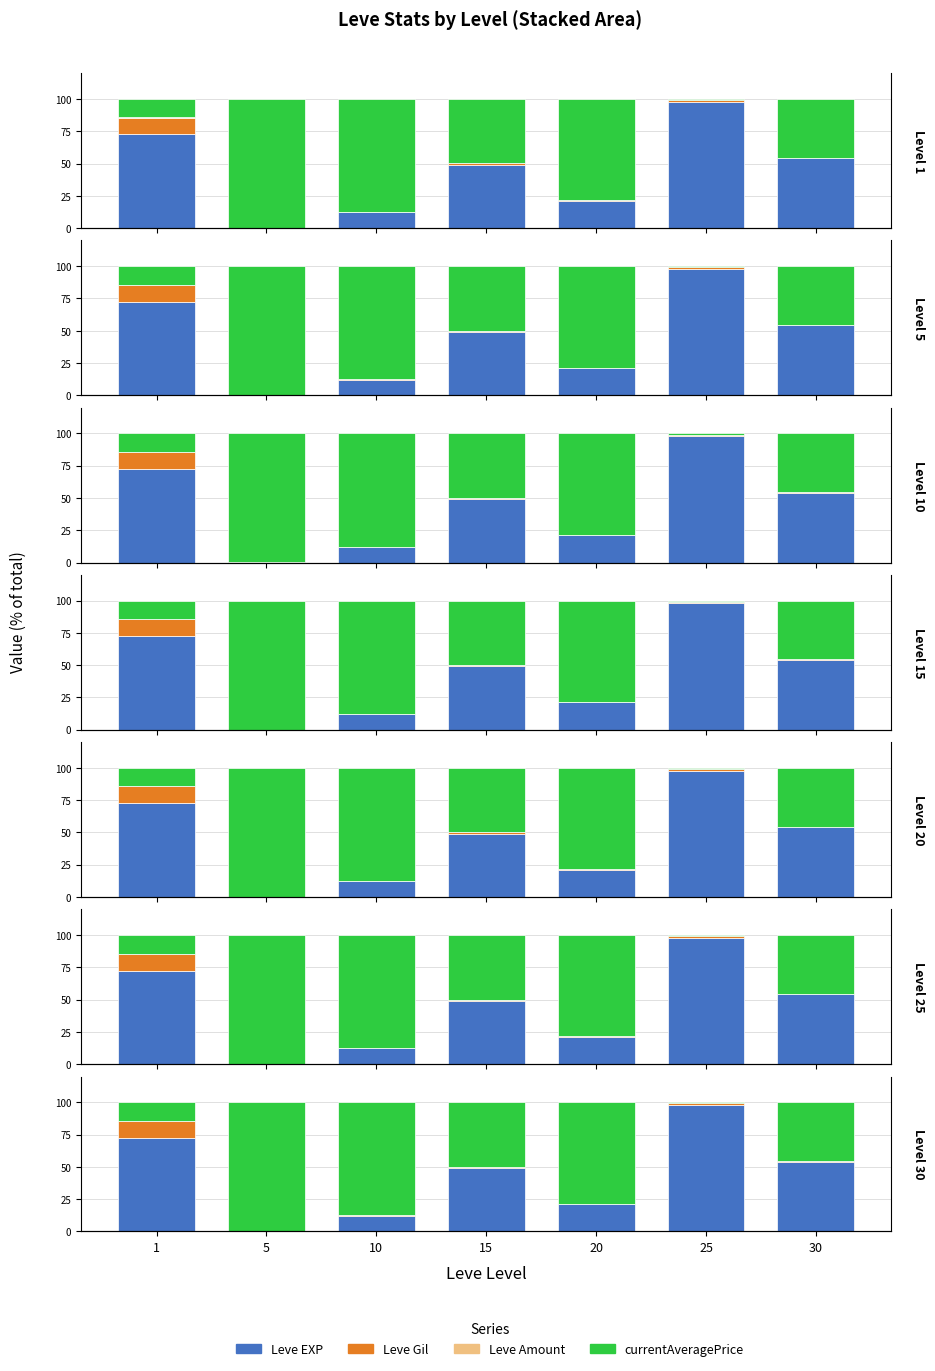

The value of currentAveragePrice at 30 is 45.5. True or false?

True